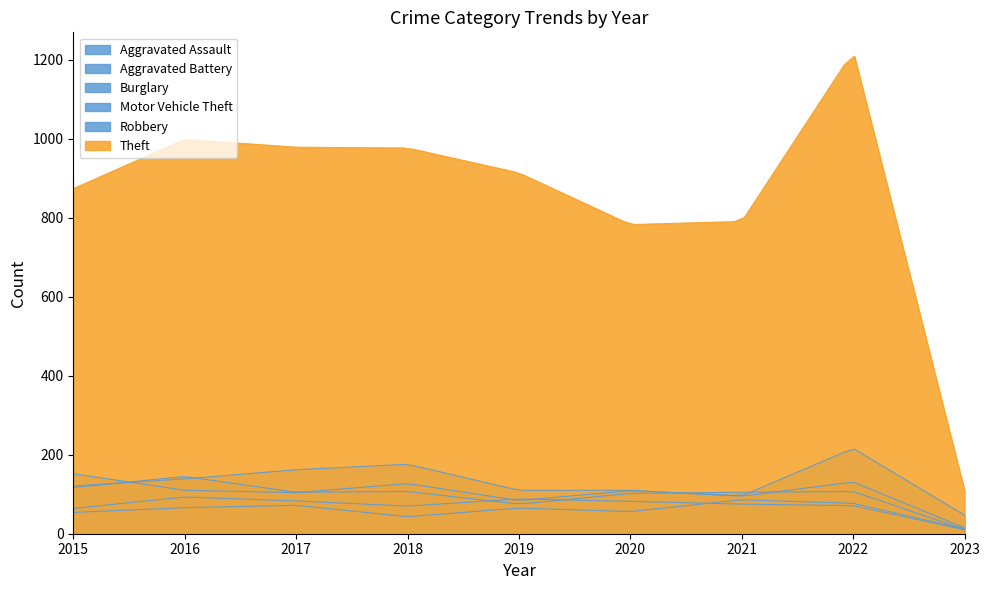

The Robbery series shows 117 at 2015. True or false?

True